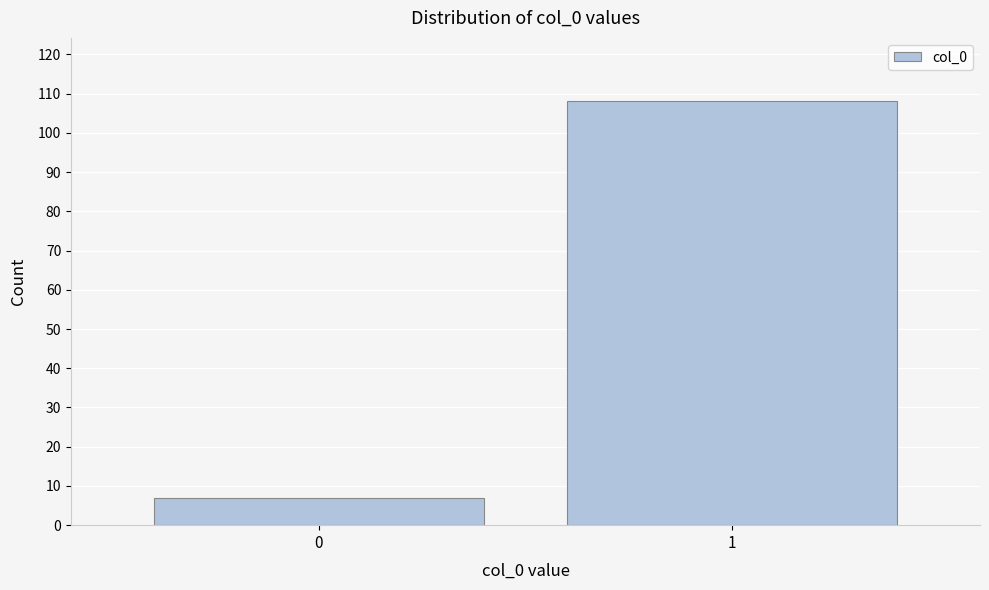

Reading right to left, transcribe all the data shown in this chart.

108	7